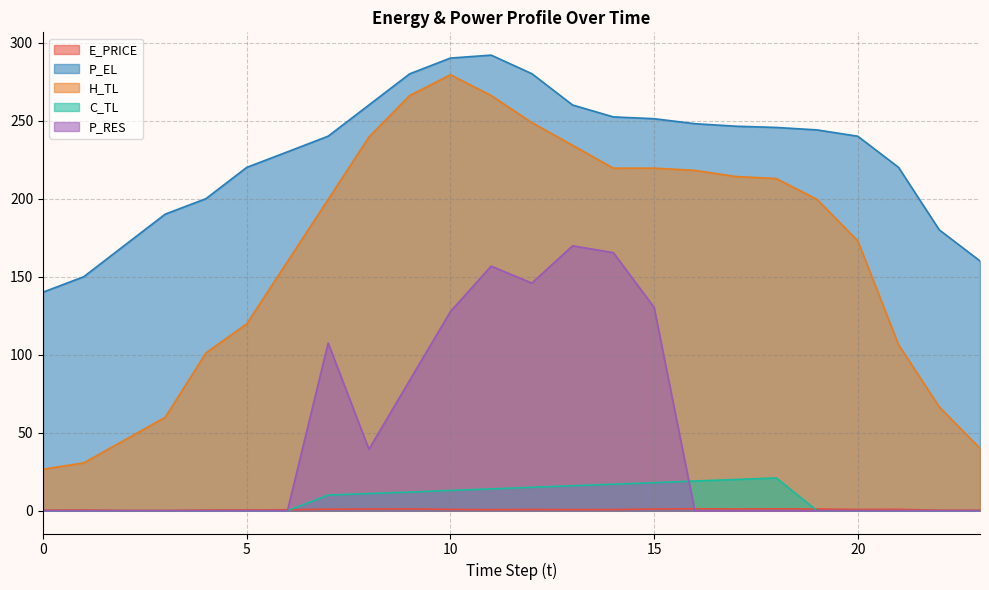

True or false: P_RES and P_EL cross at least once.

False